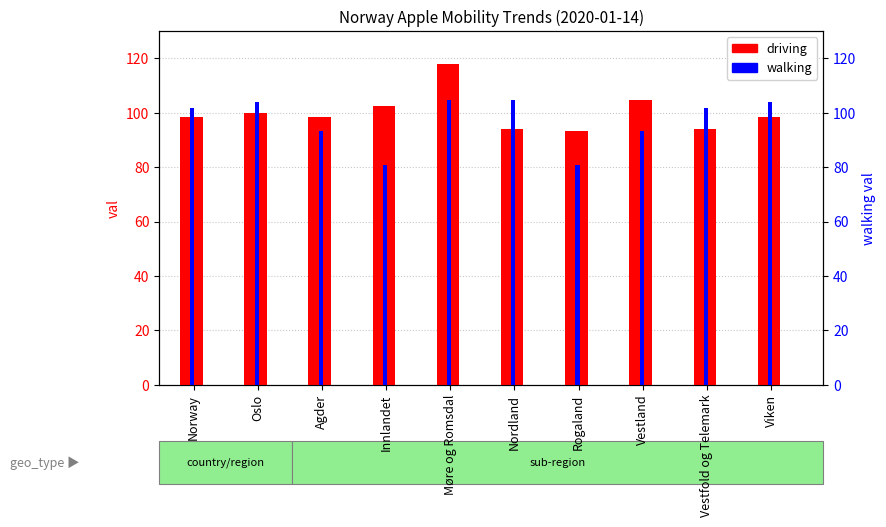

Reading left to right, list all the values displayed in this chart.

driving: 98.4	99.8	98.6	102.6	117.9	94.2	93.3	104.6	94.2	98.4
walking: 101.7	104.1	93.3	80.7	104.6	104.6	80.7	93.3	101.7	104.1